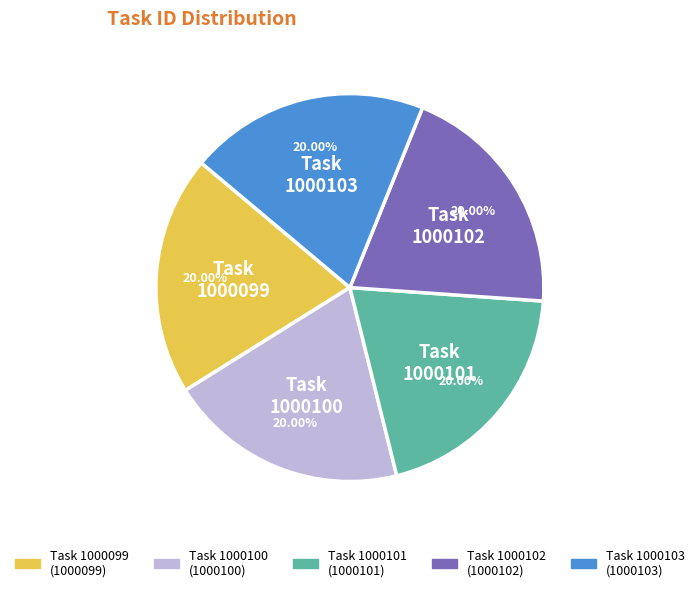

Is there a majority slice in this chart?

No